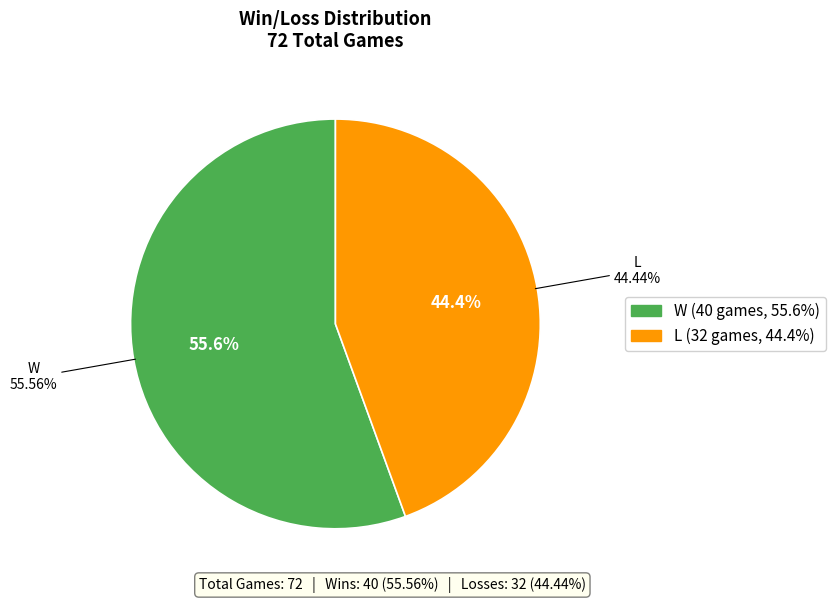

To the nearest percent, what percentage of the pie is W?

56%